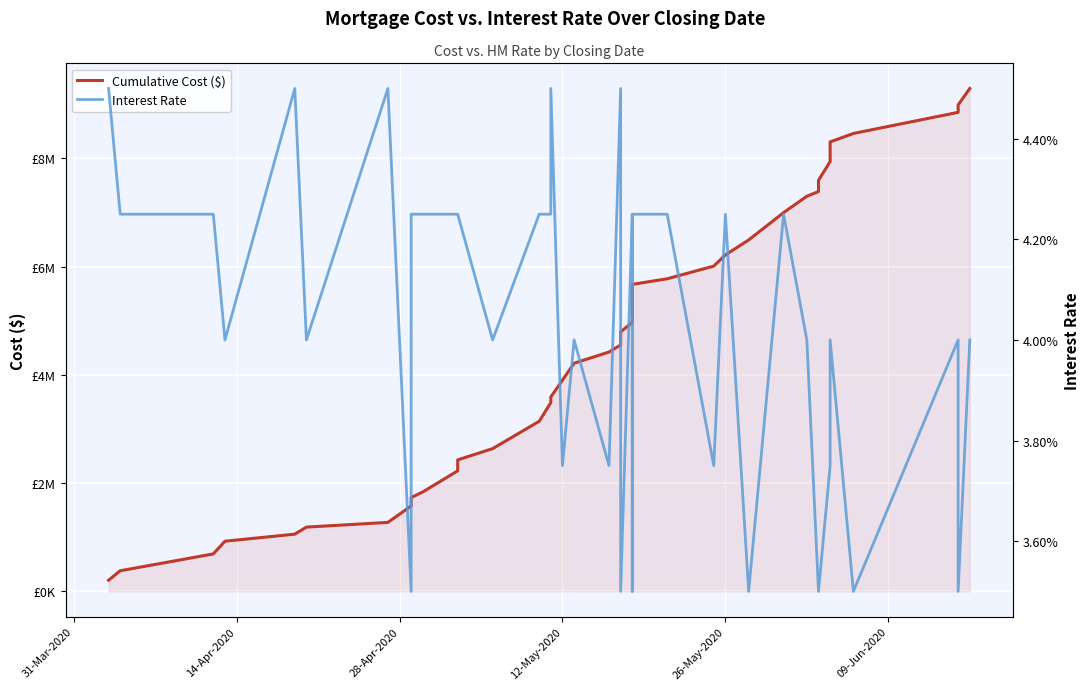

At how many categories does at least one series exceed 4106878?

23